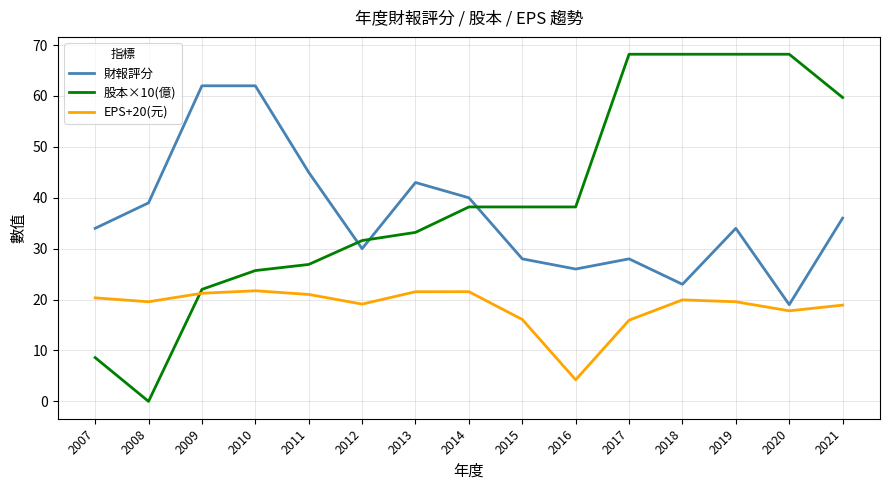

Which category has the lowest value across all series?

2008